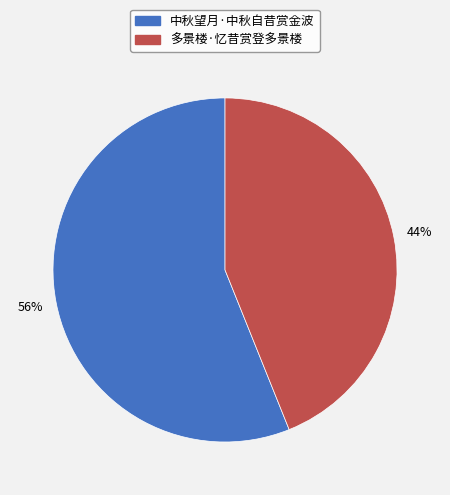

The 中秋望月·中秋自昔赏金波 slice represents 56% of the pie. True or false?

True